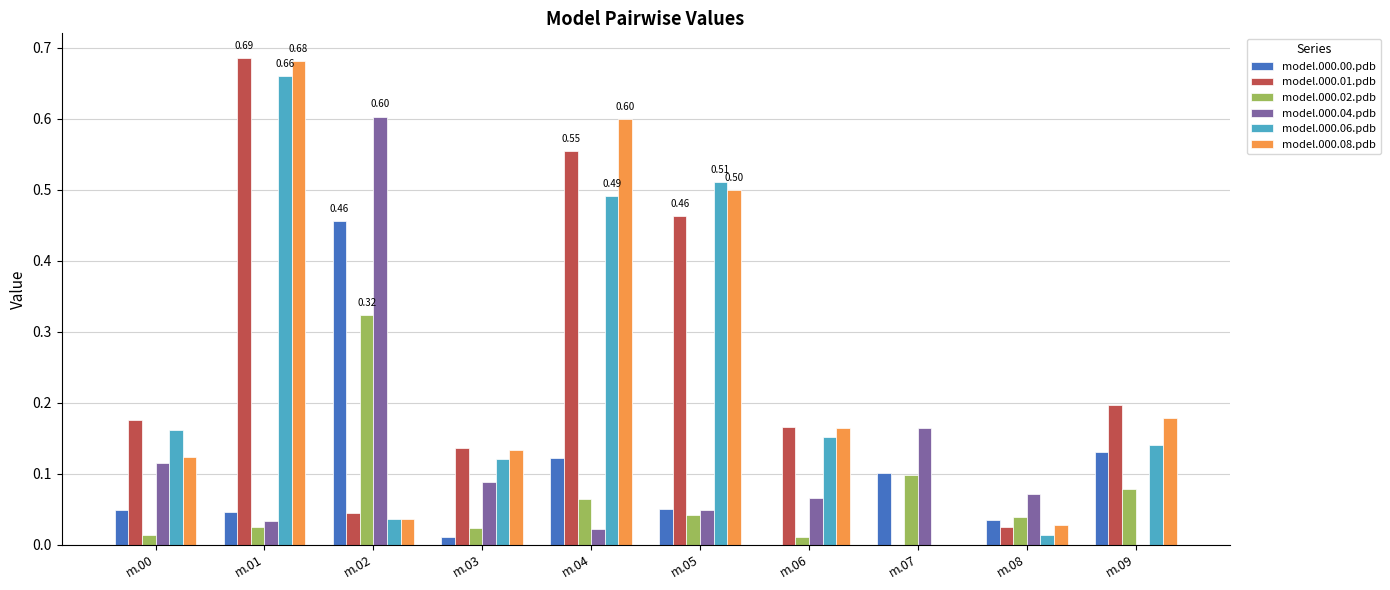

Is it true that model.000.08.pdb equals 0.1 at m.03?

True